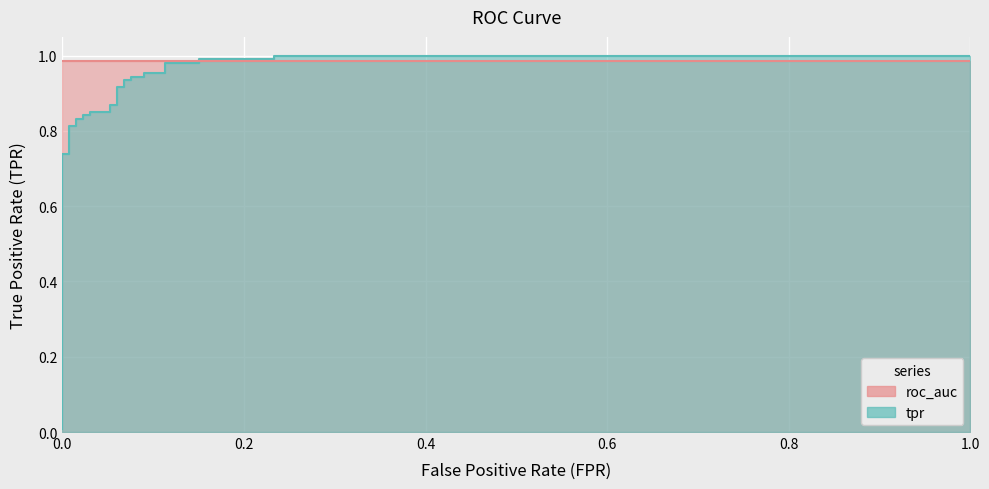

Is it true that the value at 1.0 is 1.4?

False